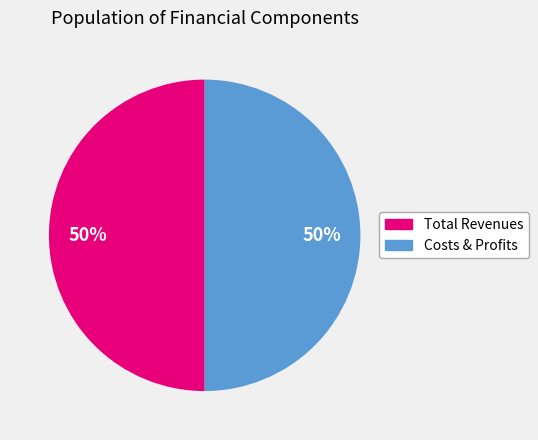

To the nearest percent, what is the average slice percentage?

50%